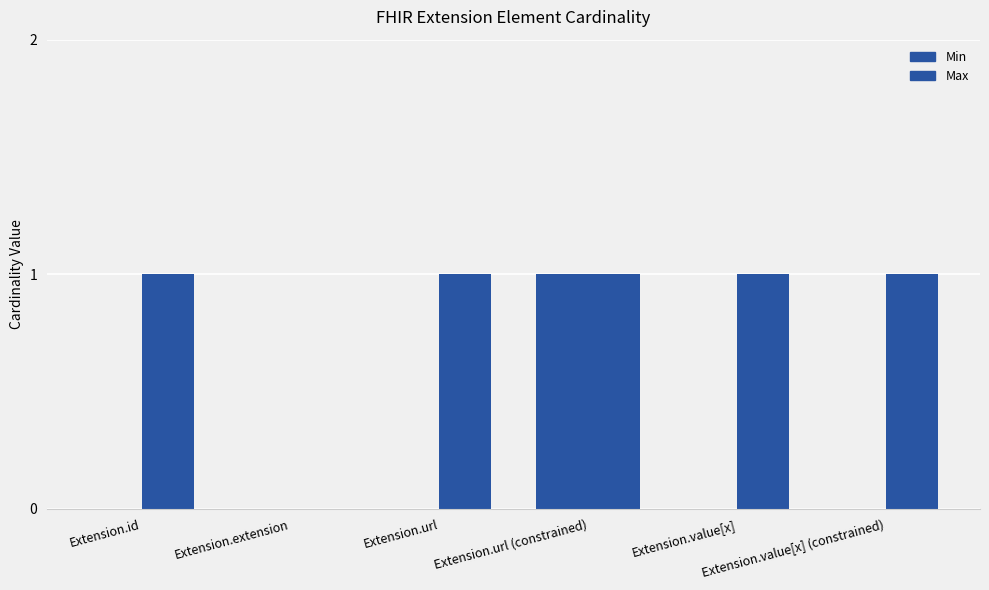

At Extension.value[x], list the series in order from largest to smallest.

Max, Min